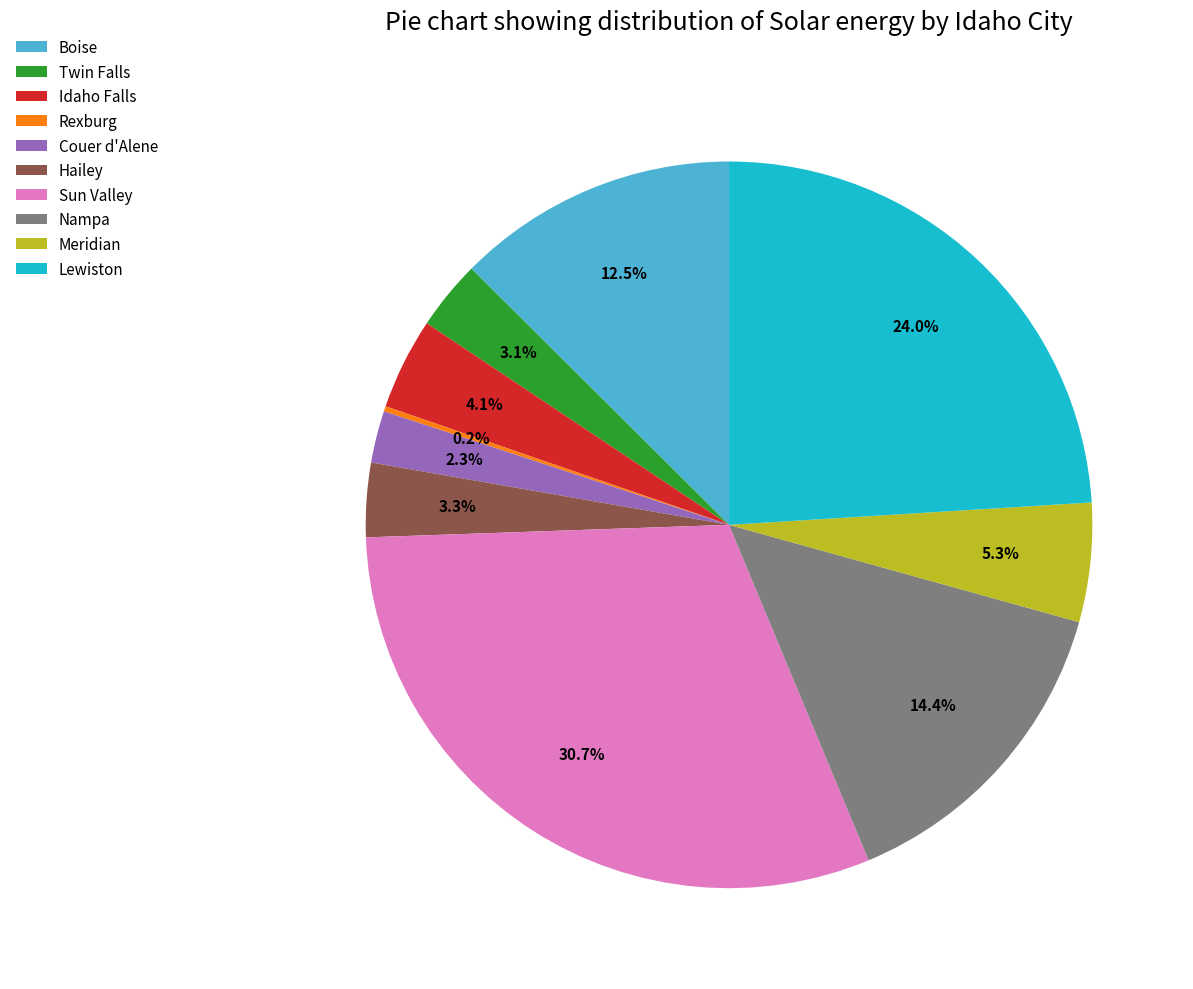

Which has a higher value, Nampa or Meridian?

Nampa